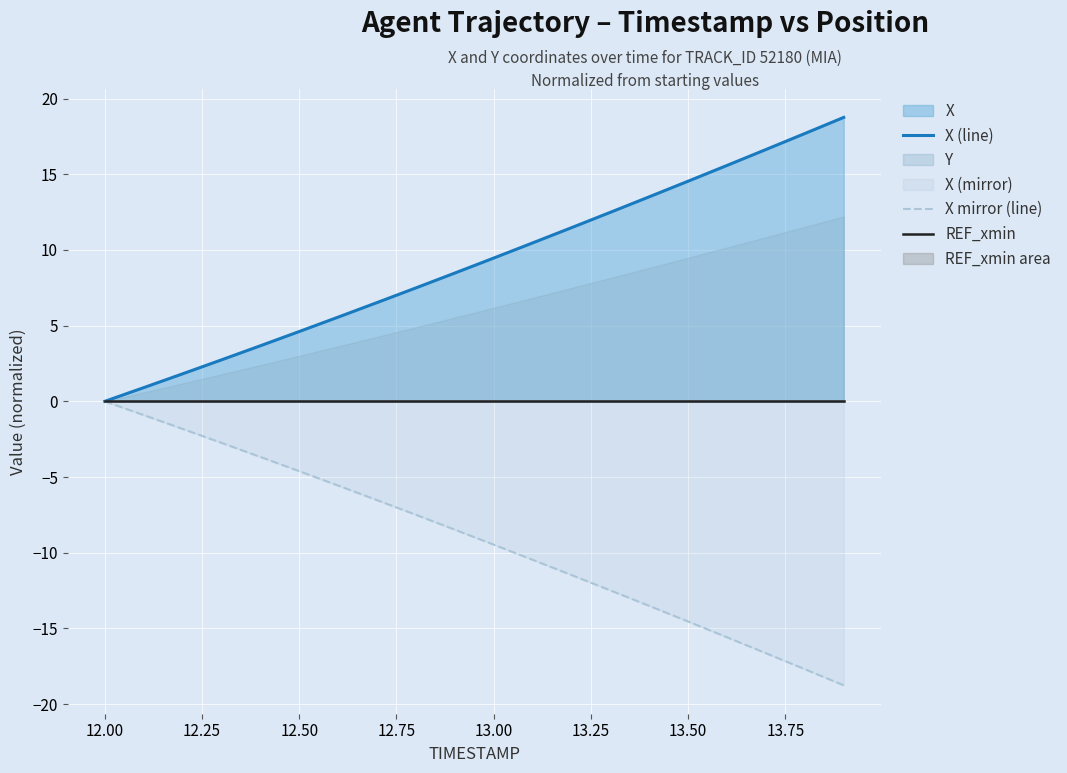

At which label does X mirror (line) reach its peak?

12.00